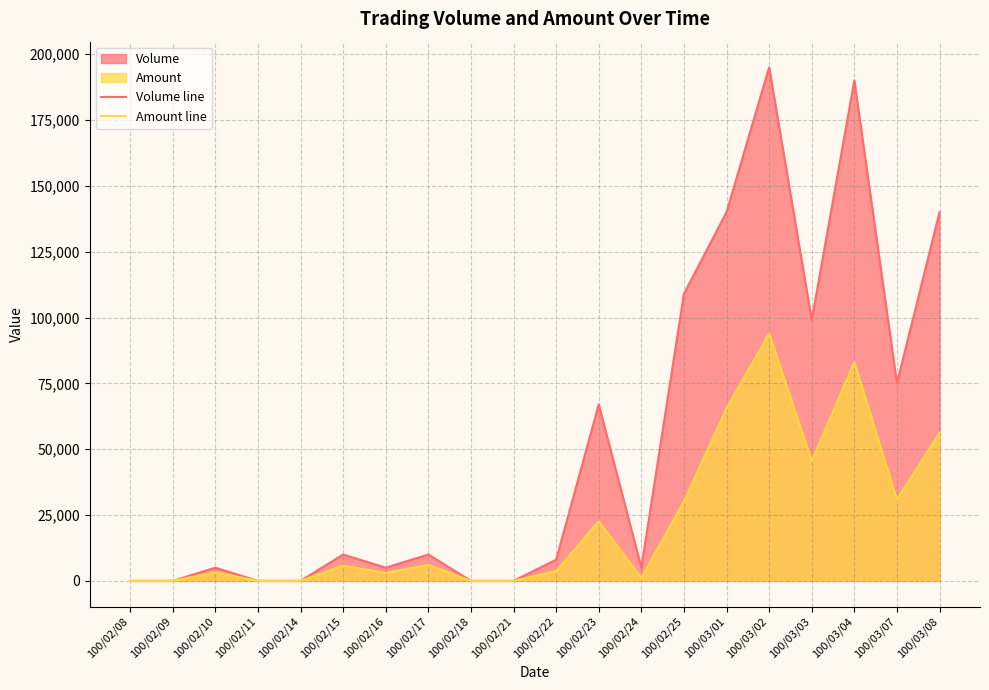

True or false: Amount line and Volume line intersect in this chart.

False